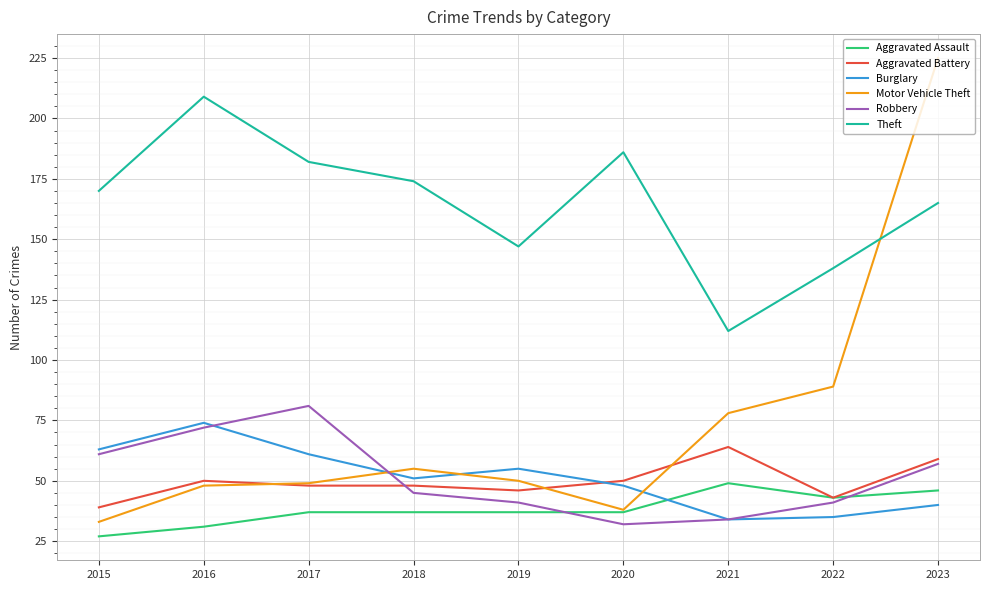

Which series ends up on top after the final intersection of Motor Vehicle Theft and Robbery?

Motor Vehicle Theft